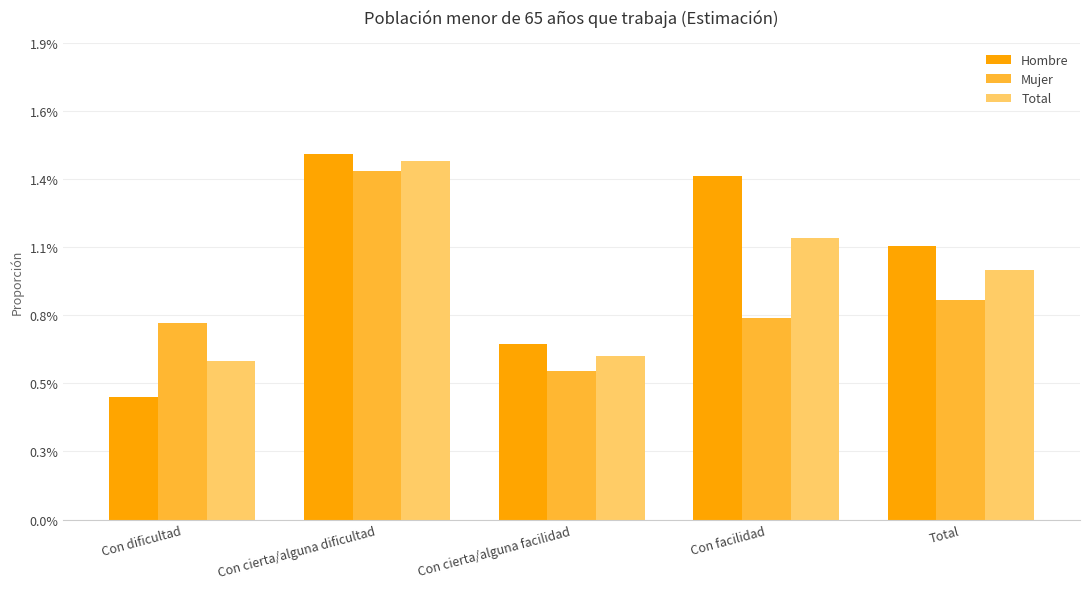

True or false: Total has a value of 0.0 at Total.

False